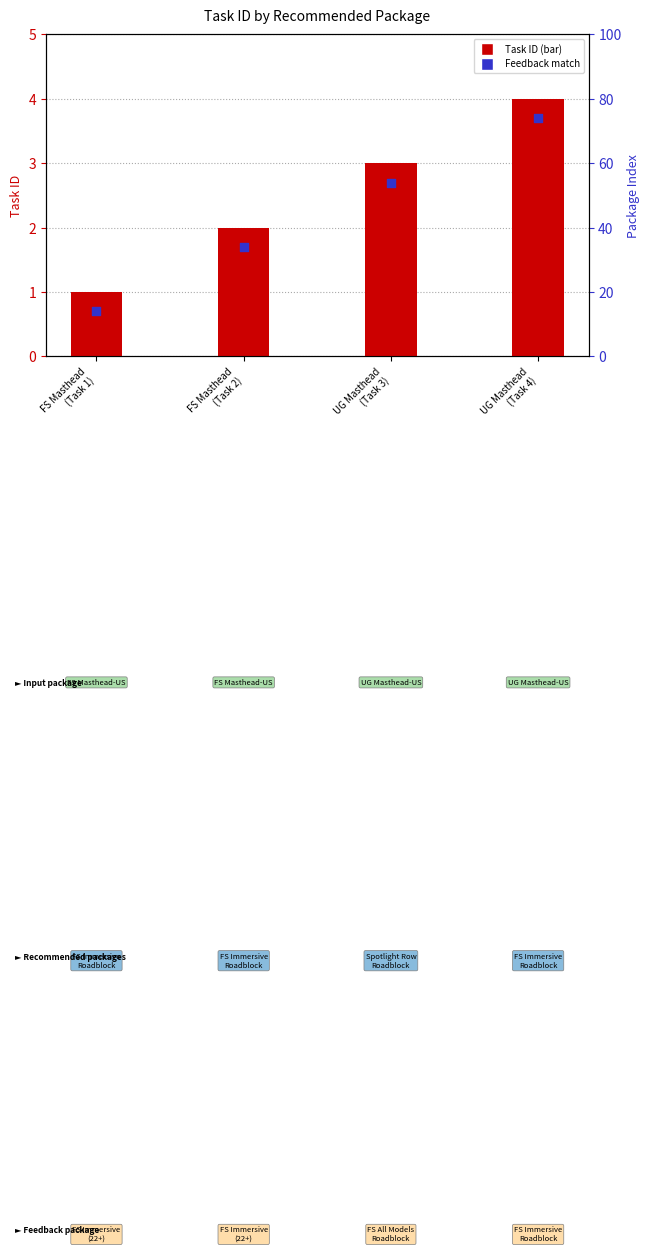

At which category is the sum across all series the highest?

UG Masthead
(Task 4)